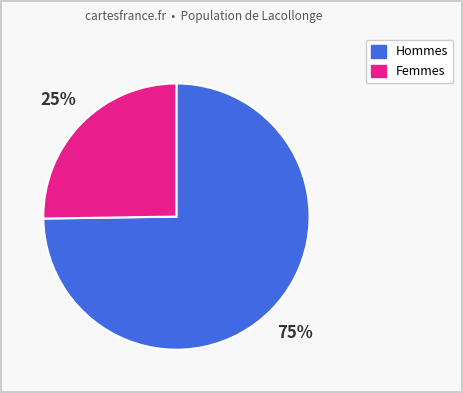

How many slices are in this pie chart?

2